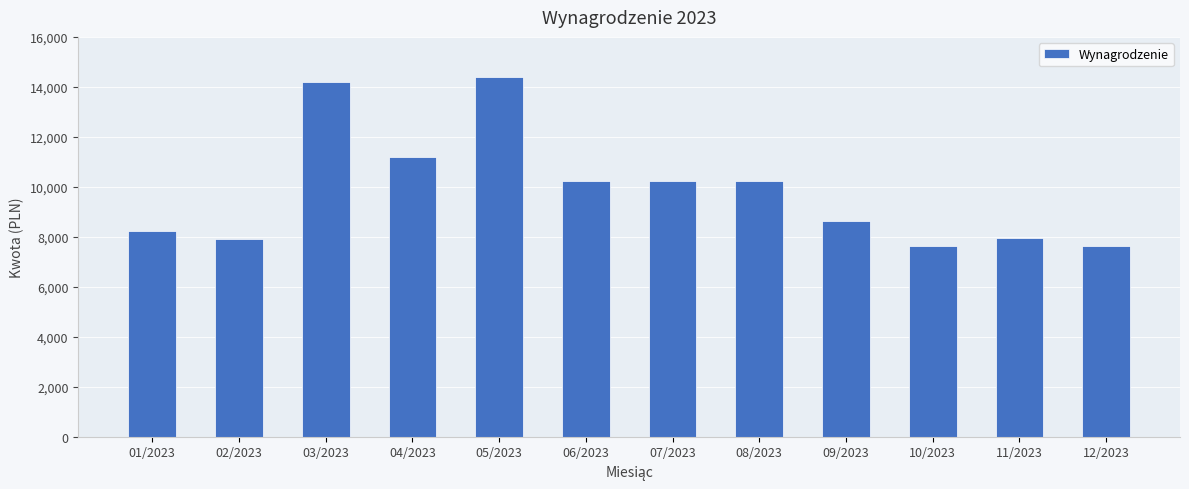

Where is the data nearest to the value 11016?

04/2023